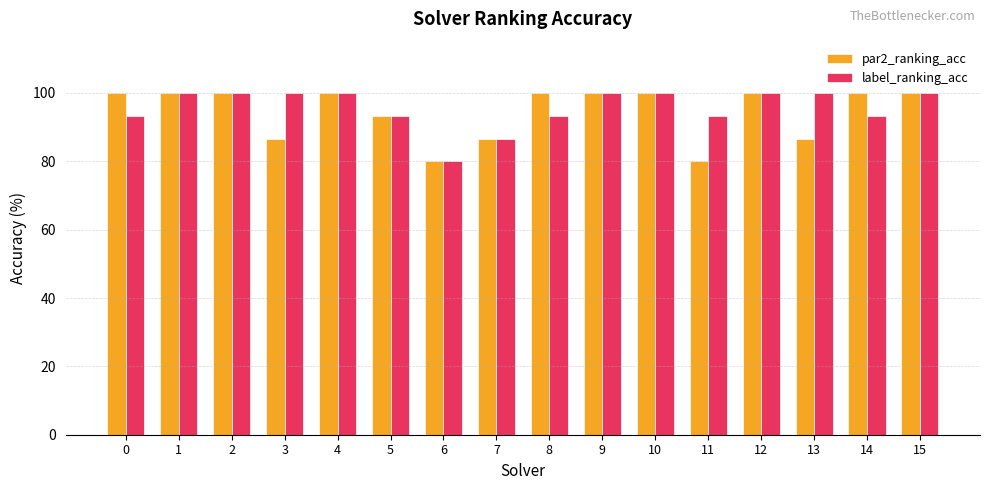

Which series has the largest total across all categories?

label_ranking_acc